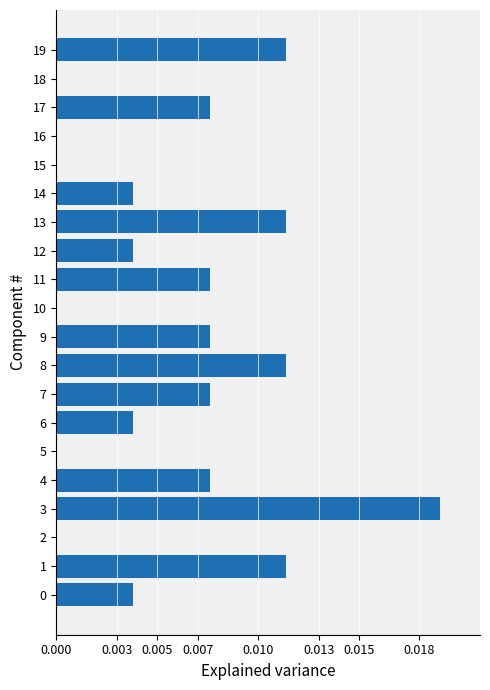

Is it true that the value at 13 is 0.0?

True